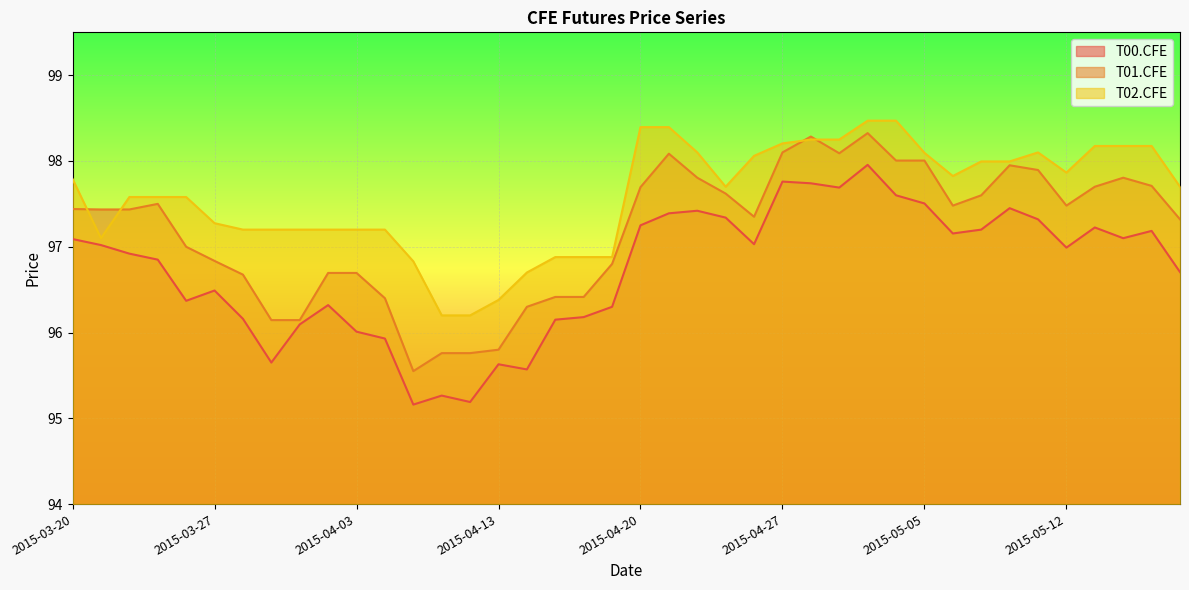

What position from the left is 2015-03-26?

5